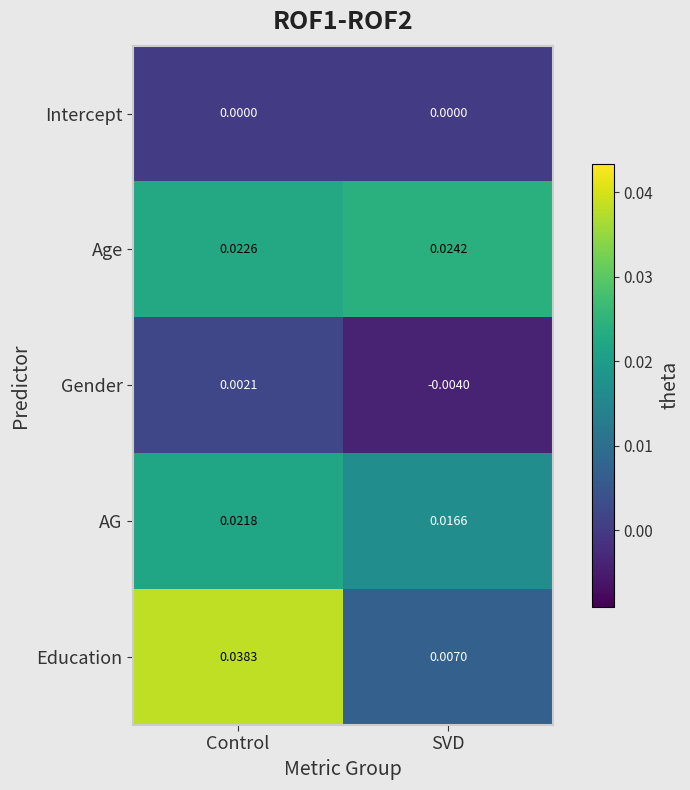

At which category is the sum across all series the highest?

Control